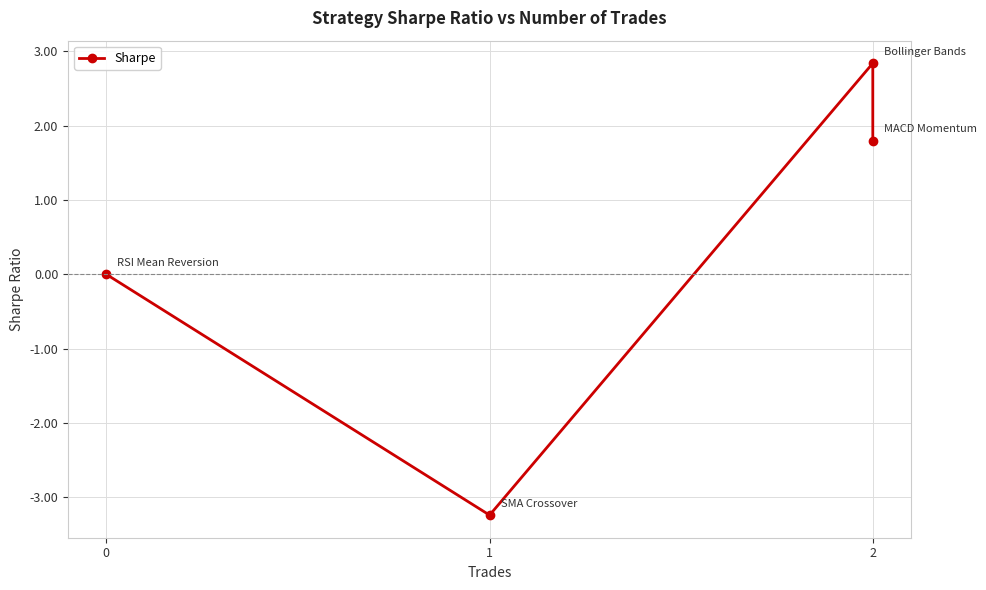

What is the minimum value shown in the chart?

-3.2